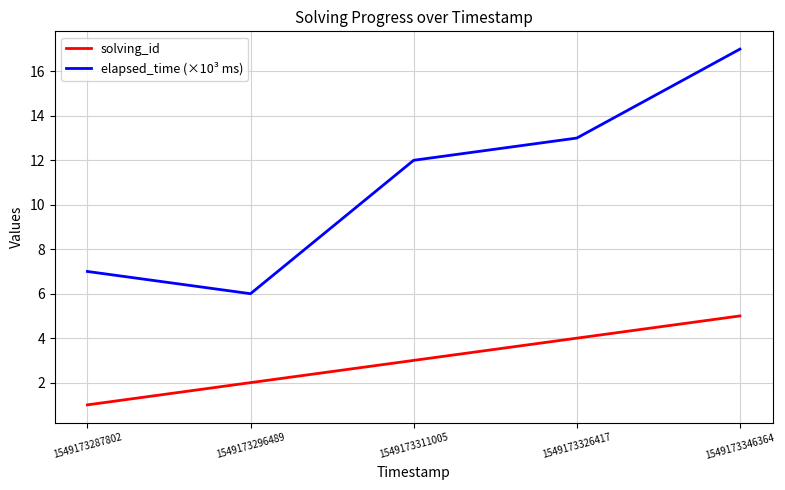

What value does the elapsed_time (×10³ ms) series have at 1549173311005?

12